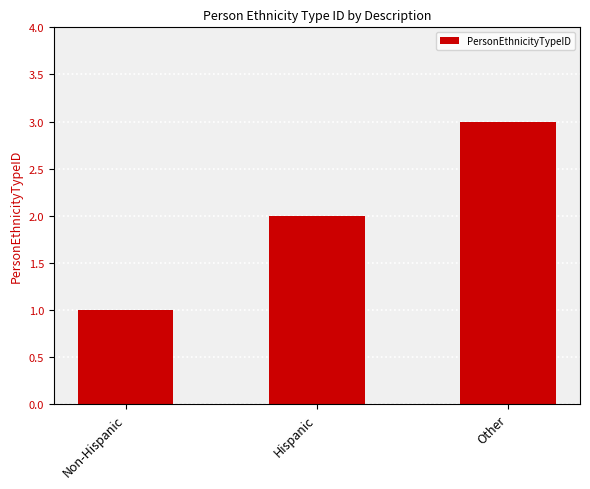

Are the bars grouped side by side (vs. stacked)?

No